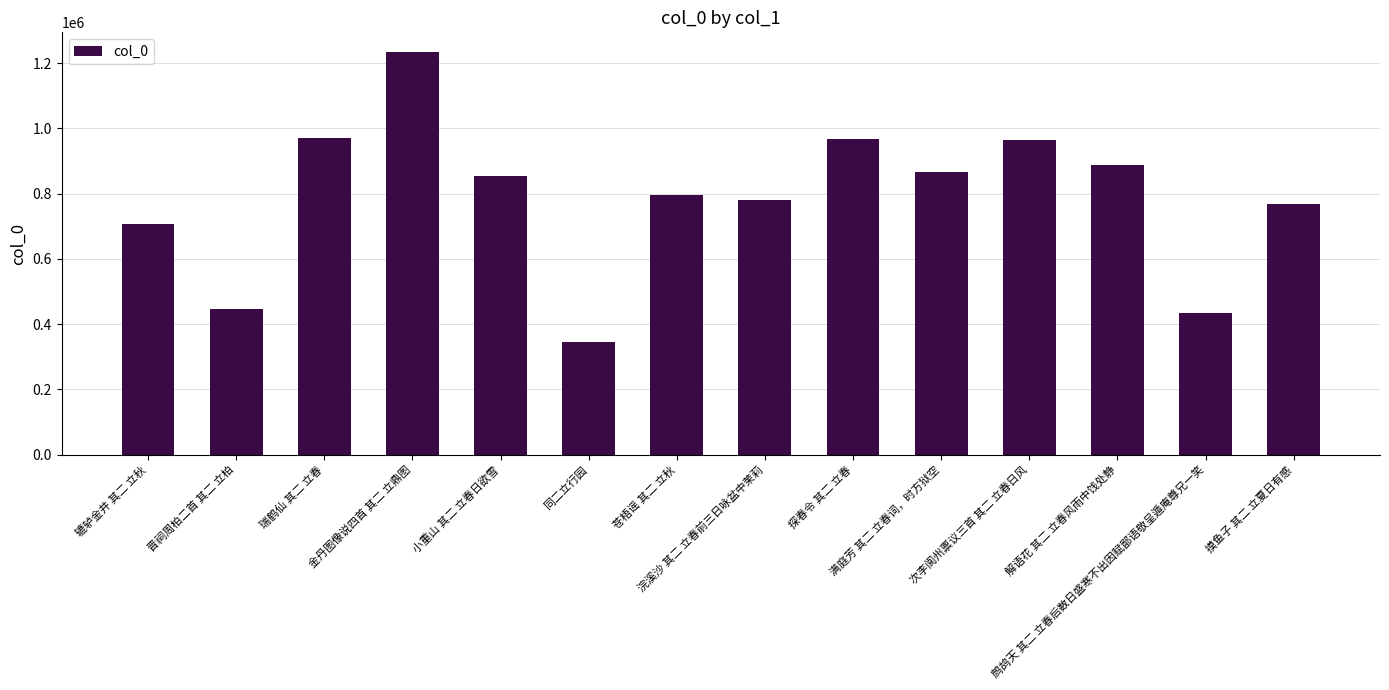

What is the value of the 8th bar from the left?

779532